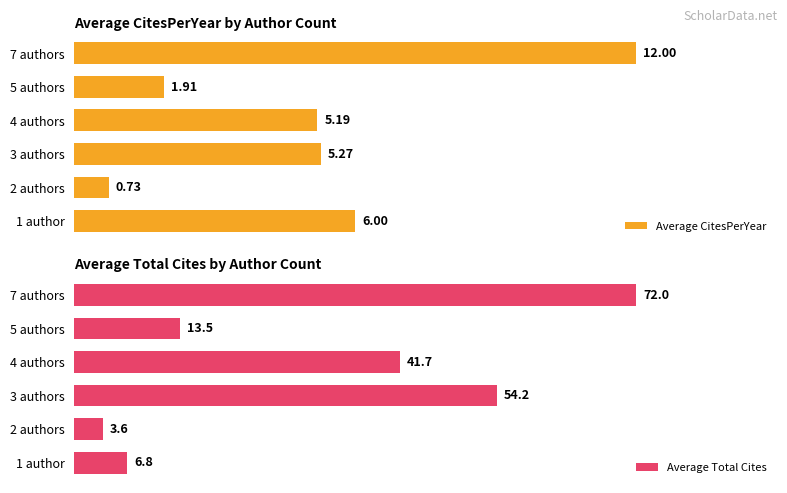

Which series has the largest total across all categories?

Average Total Cites